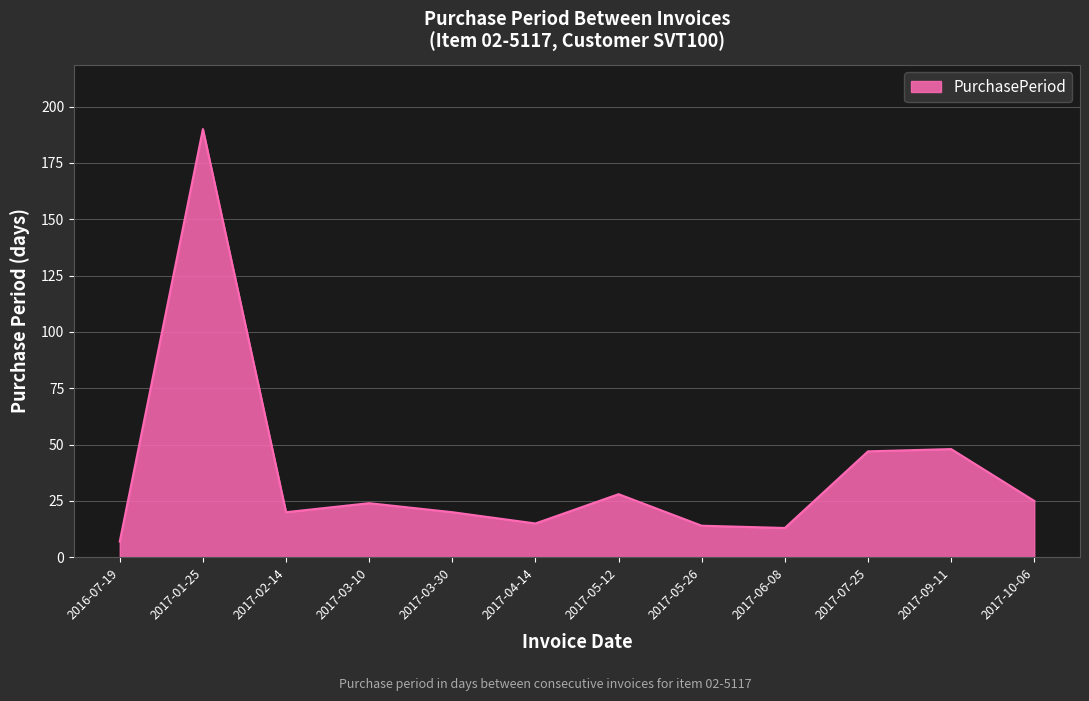

What is the difference between the values at 2017-05-12 and 2017-06-08?

15